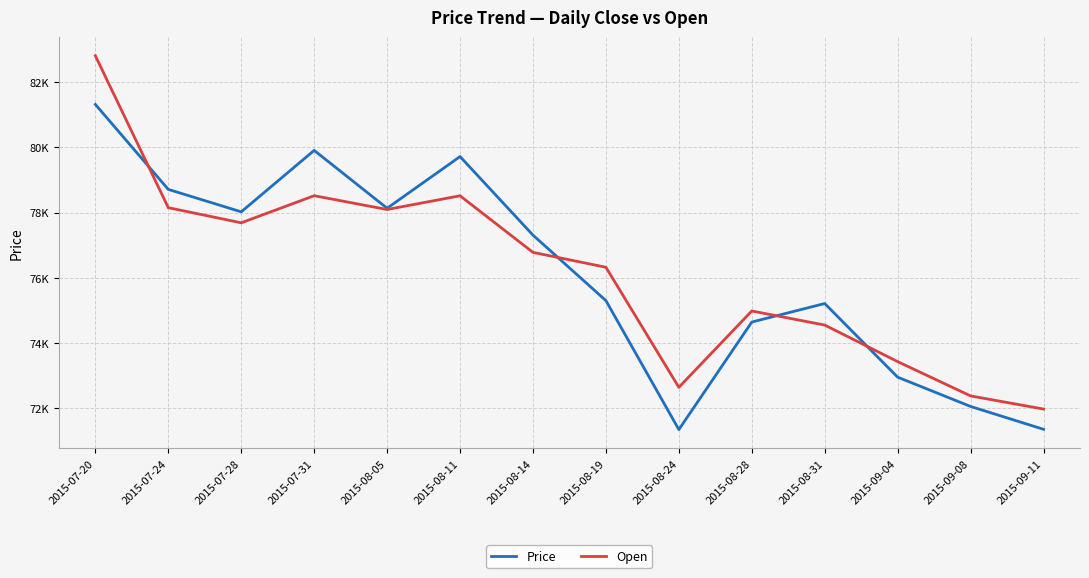

What is the difference between the Price values at 2015-07-28 and 2015-08-14?

715.1